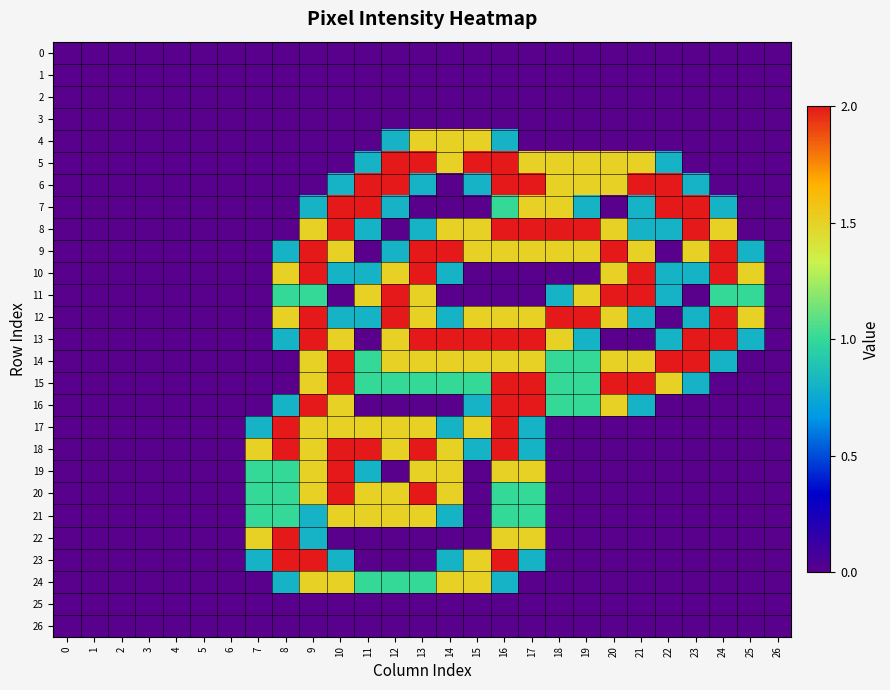

At how many categories does at least one series exceed 0?

19